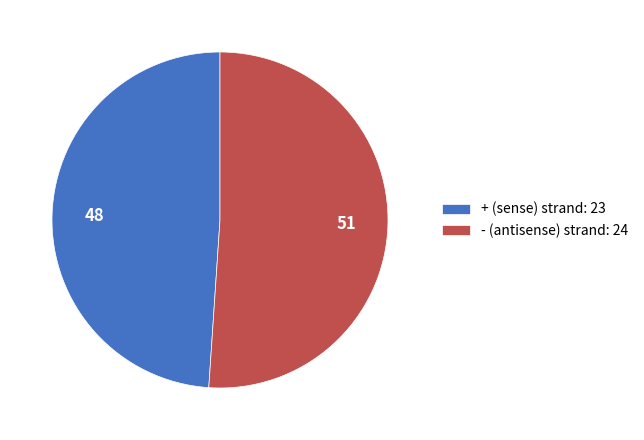

Rank the categories by value from highest to lowest.

- (antisense) strand: 24, + (sense) strand: 23